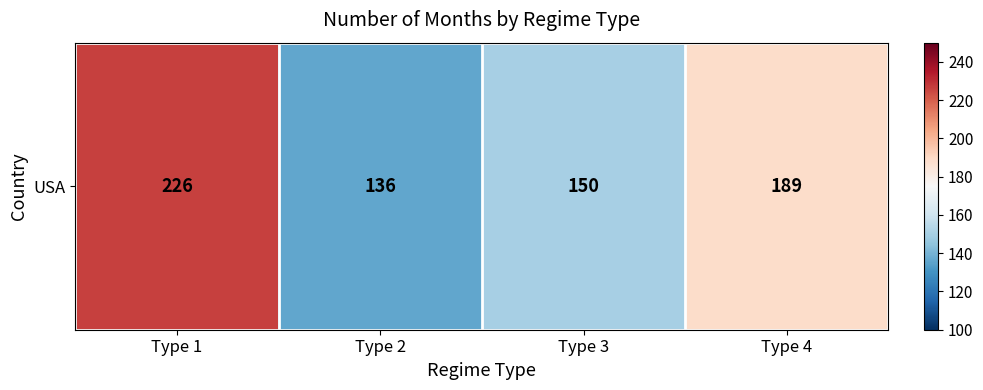

The value at Type 3 is 100. True or false?

False